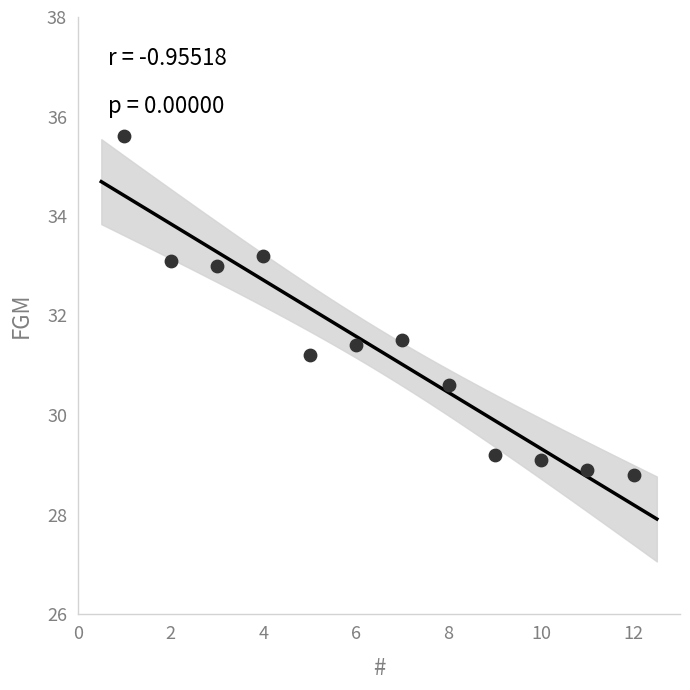

What is the range of Y values (max minus min)?

6.8